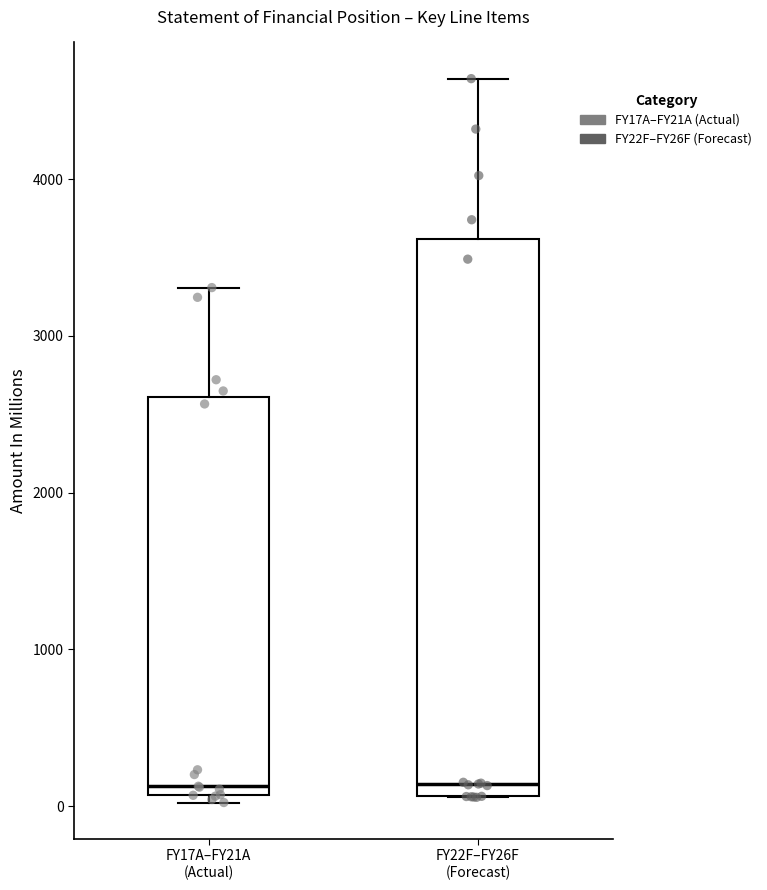

Where does the upper whisker of the box for FY17A–FY21A (Actual) end on the y-axis? The values are not printed on the chart, so give them approximately, as read against the axis.

3300